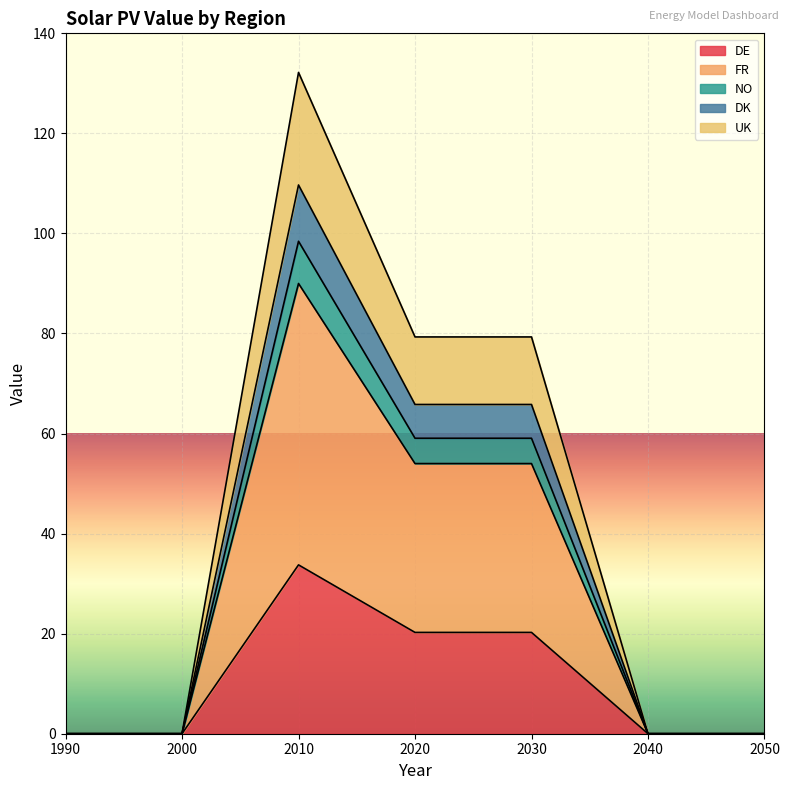

The value of DE at 2000 is 0.0. True or false?

True